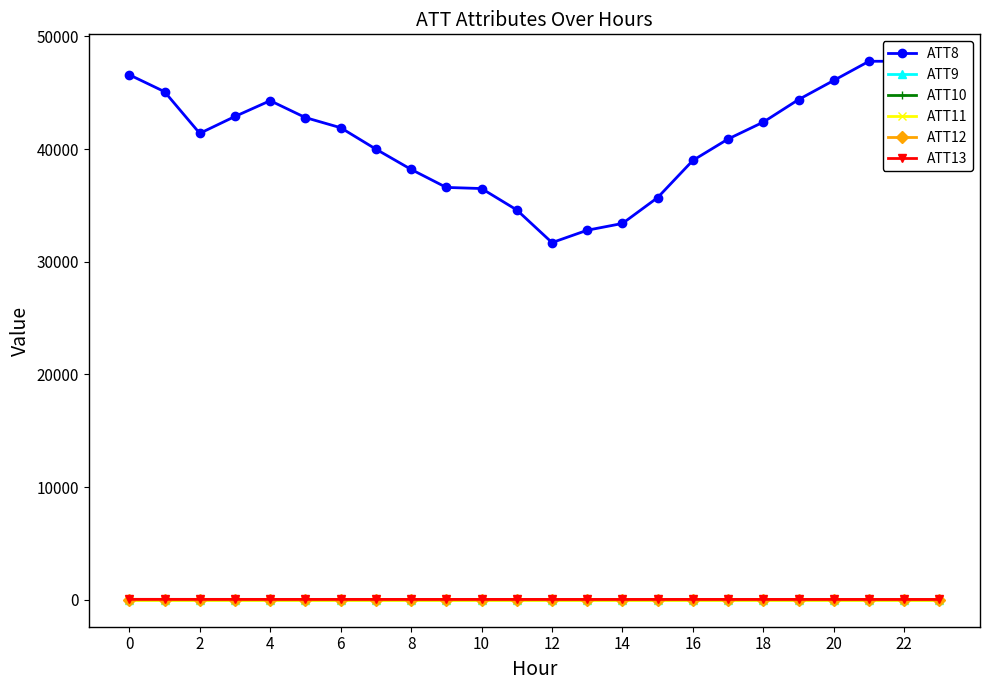

True or false: ATT8 has more than 0 interior local peaks.

True